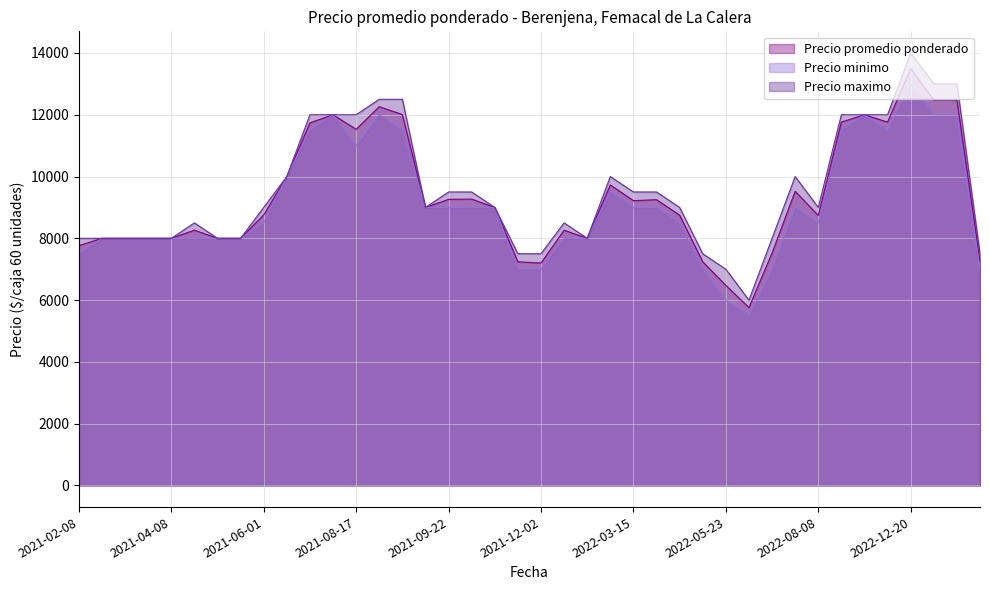

Between 2021-05-18 and 2023-03-24, which series saw the biggest shift?

Precio minimo